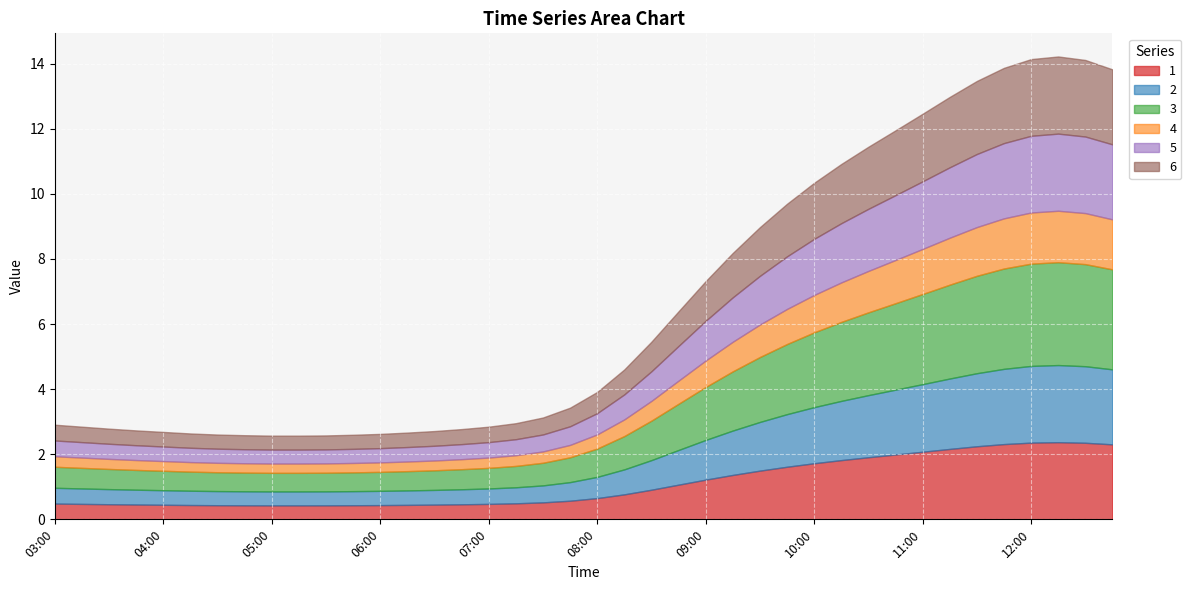

What is the value of the 5 point at the 25th from the left?

1.2